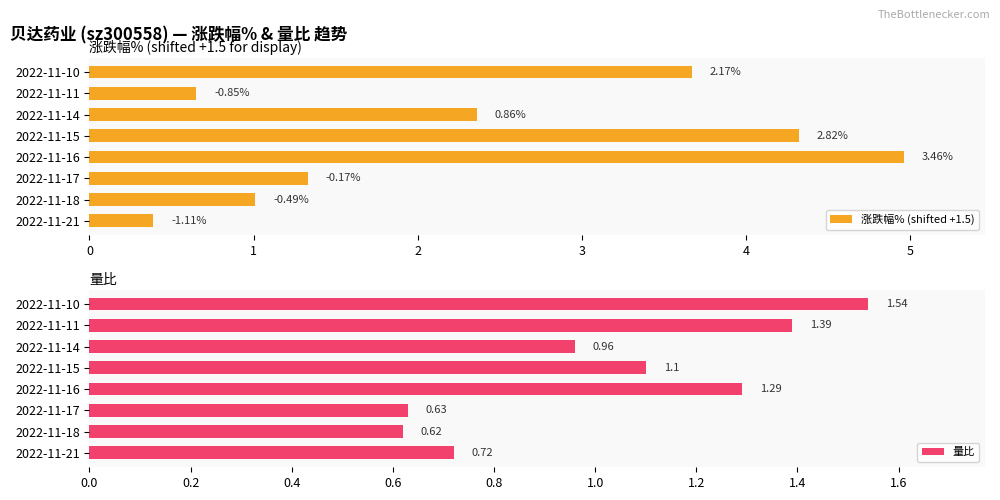

Rank the categories by 量比 value from lowest to highest.

2022-11-18, 2022-11-17, 2022-11-21, 2022-11-14, 2022-11-15, 2022-11-16, 2022-11-11, 2022-11-10